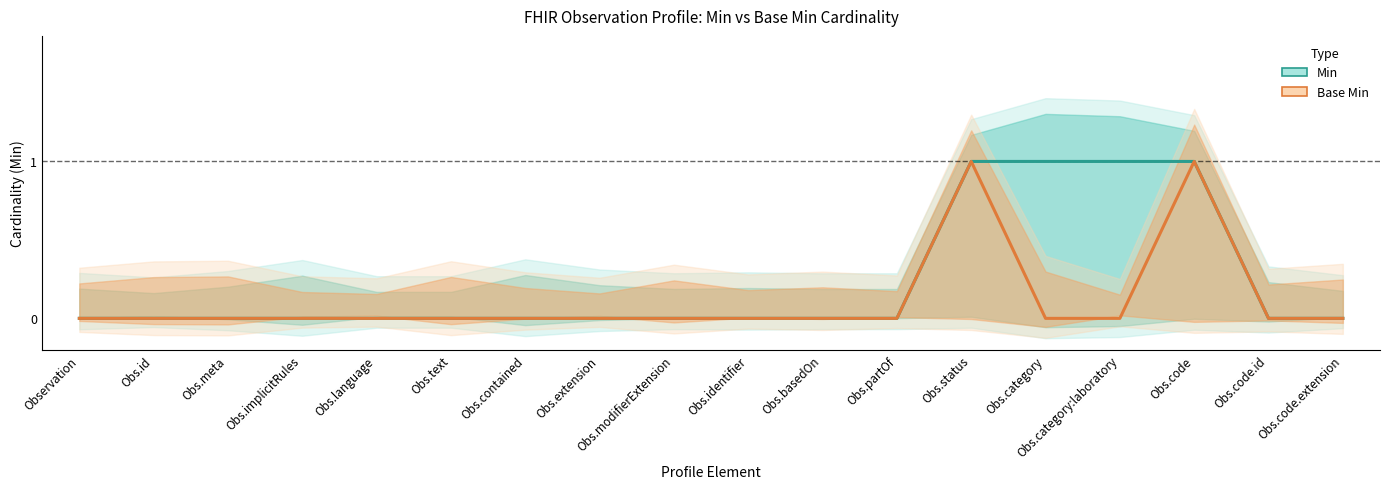

Does the chart have visible grid lines?

No